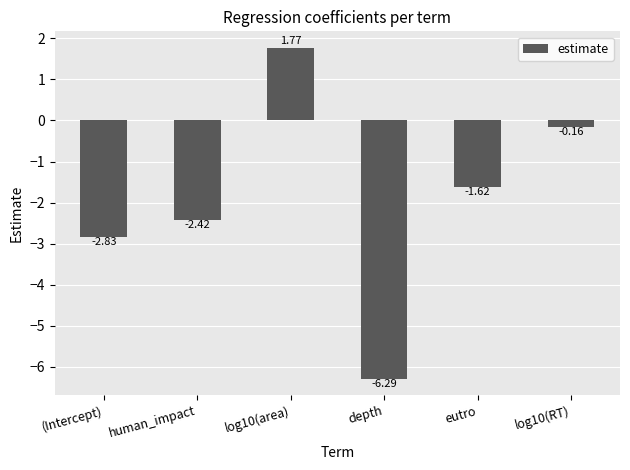

How many data points are above -1?

2